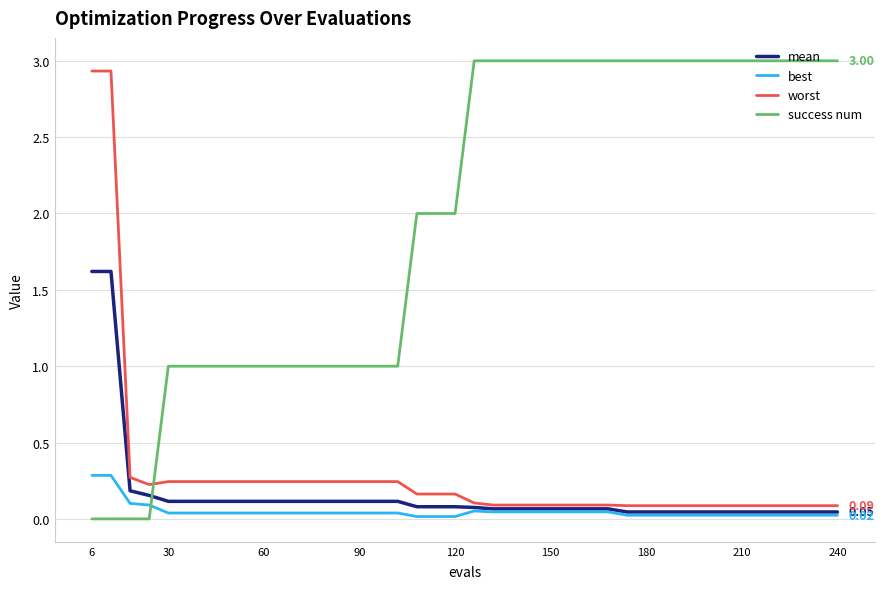

True or false: worst and success num cross at least once.

True